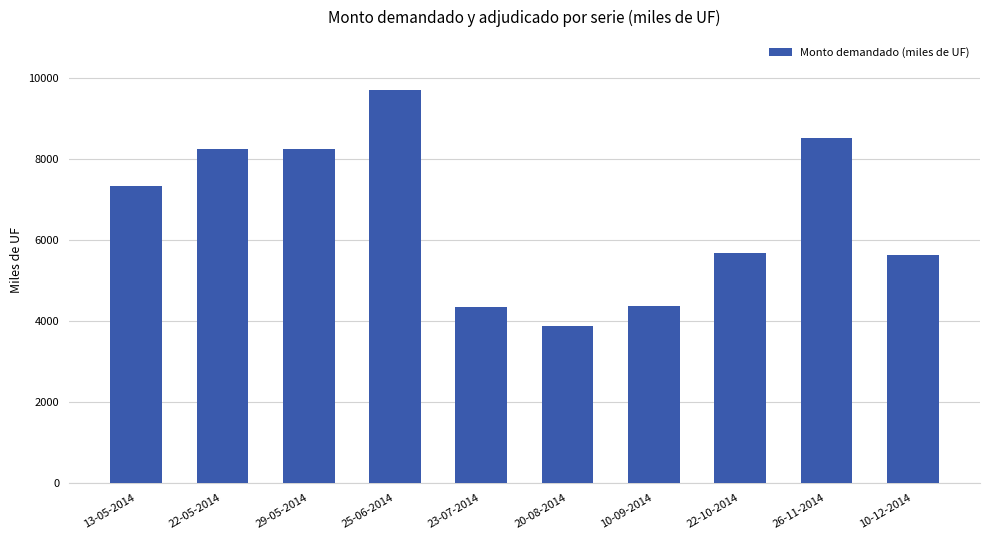

How many bars are there in total?

10